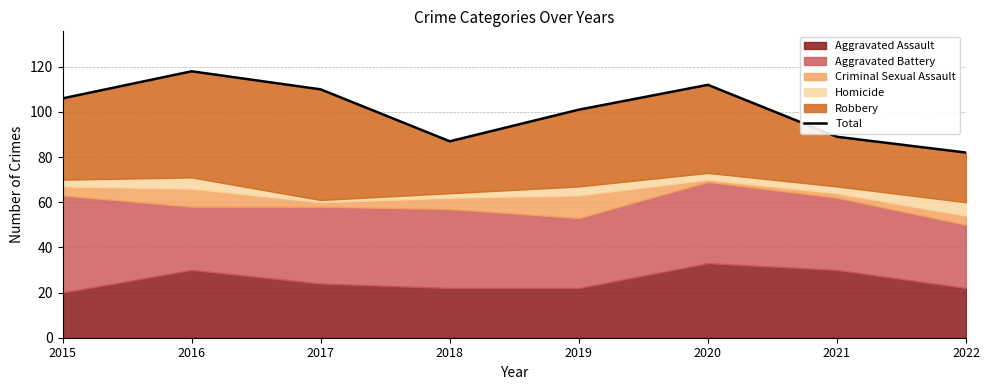

List the labels in order of value, smallest first.

2022, 2018, 2021, 2019, 2015, 2017, 2020, 2016